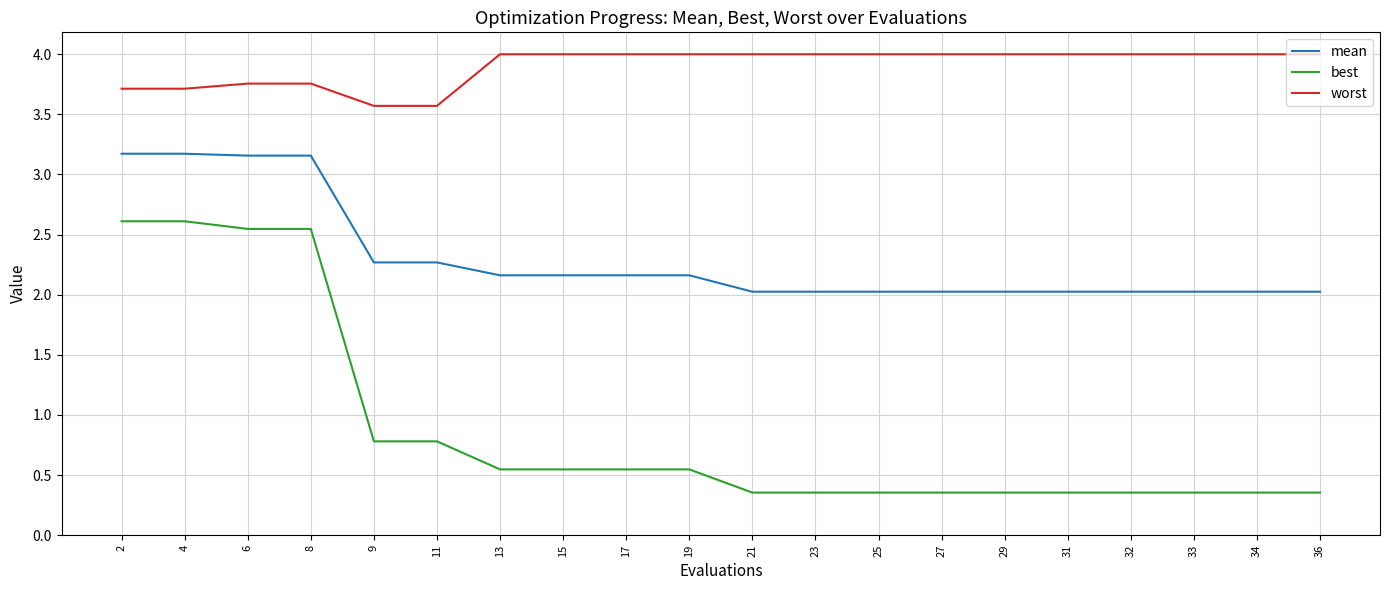

What is the total value across all series at 31?

6.4